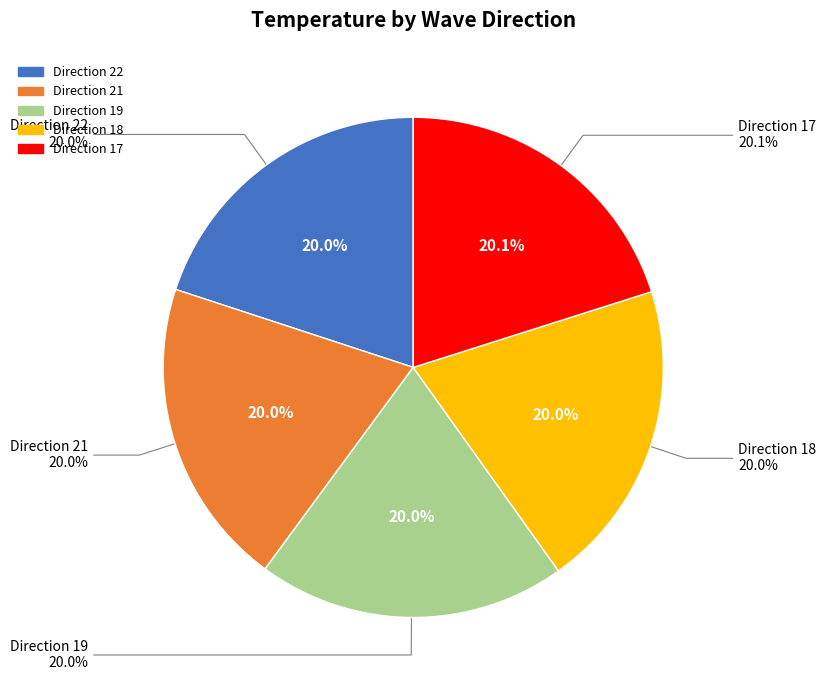

How much of the chart is everything except 17?

79.9%